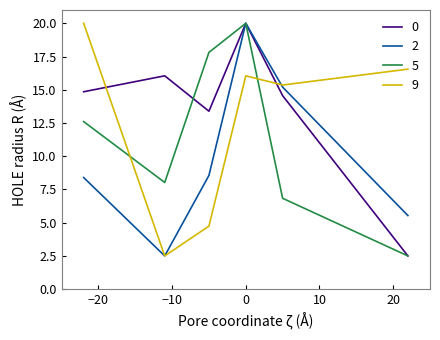

Which series ends up on top after the final intersection of 5 and 9?

9